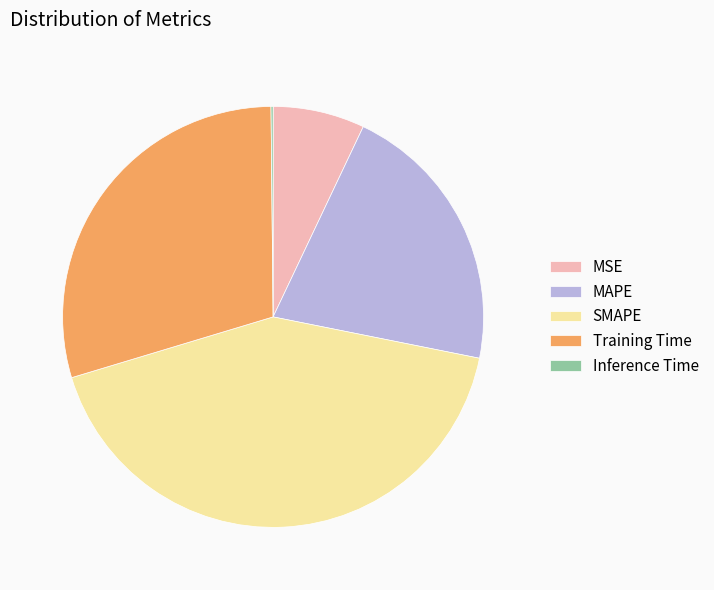

Which has a higher value, SMAPE or MSE?

SMAPE